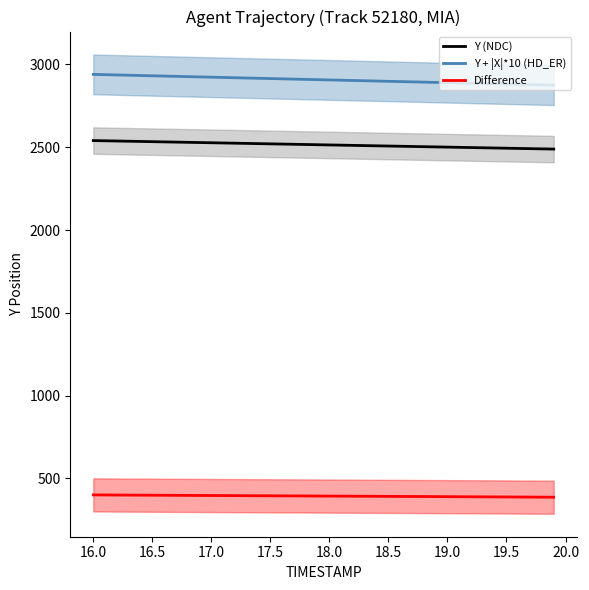

How many lines are shown in the chart?

3